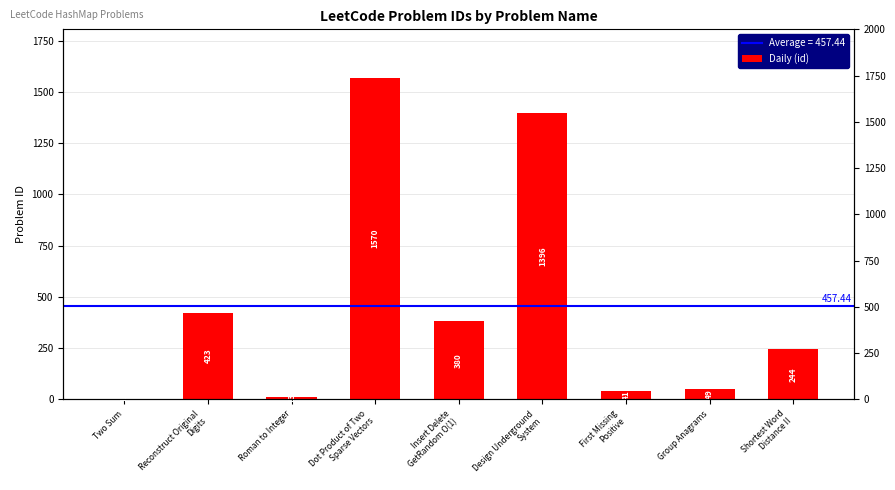

What is the sum of all values?

4117